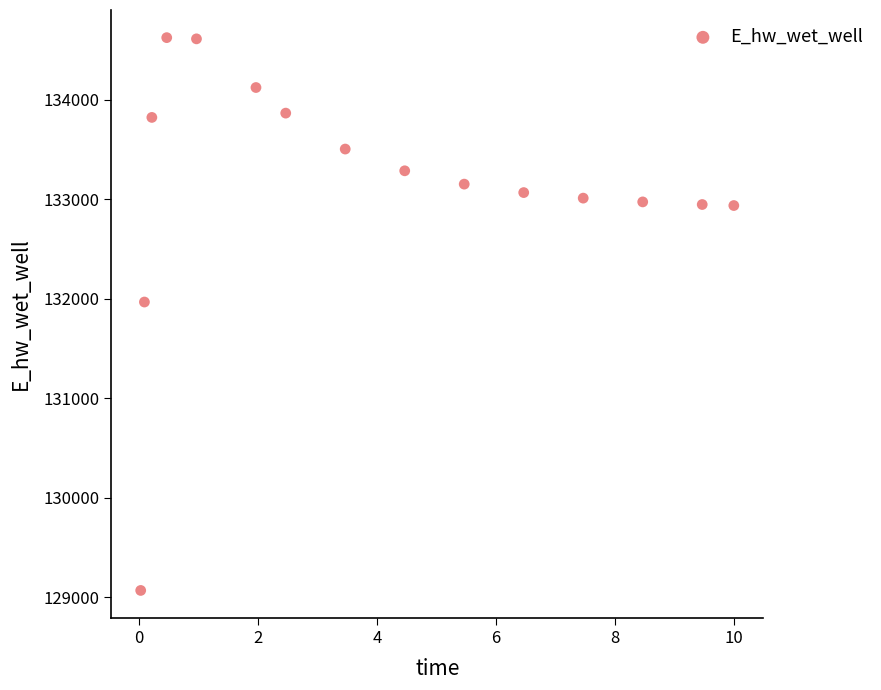

What Y value in the scatter plot is closest to 131846?

131967.0